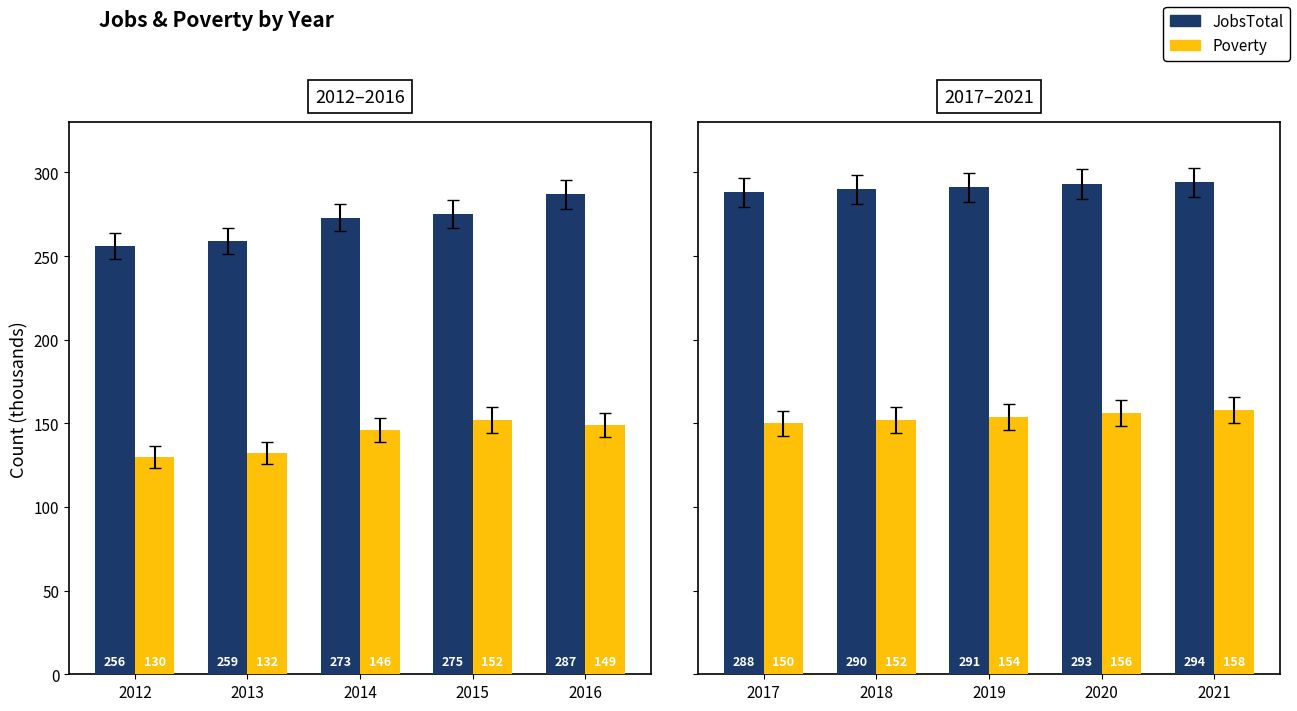

Count the number of categories in the chart.

5